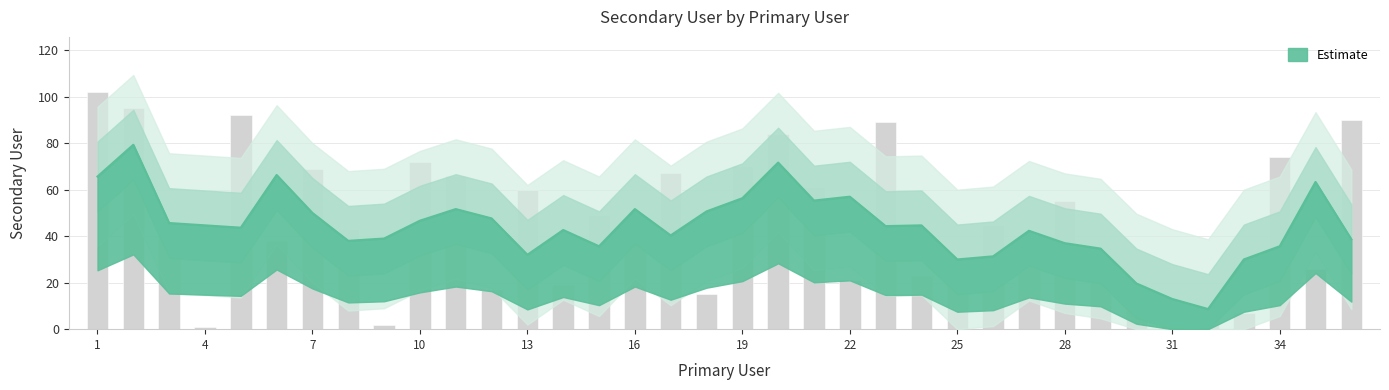

What is the change in value from 3 to 6?

-3